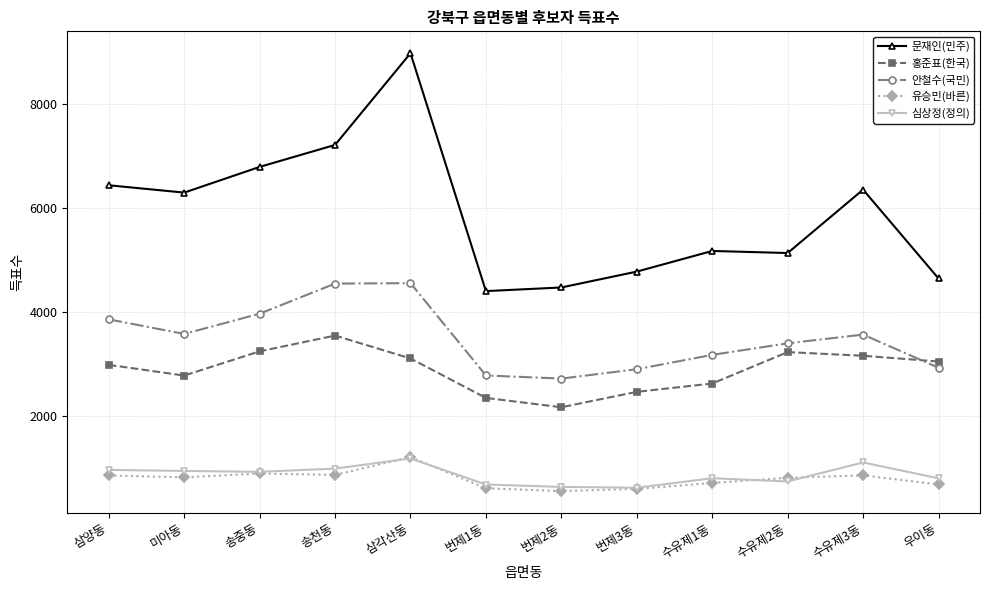

What is the sum of all 안철수(국민) values?

41890